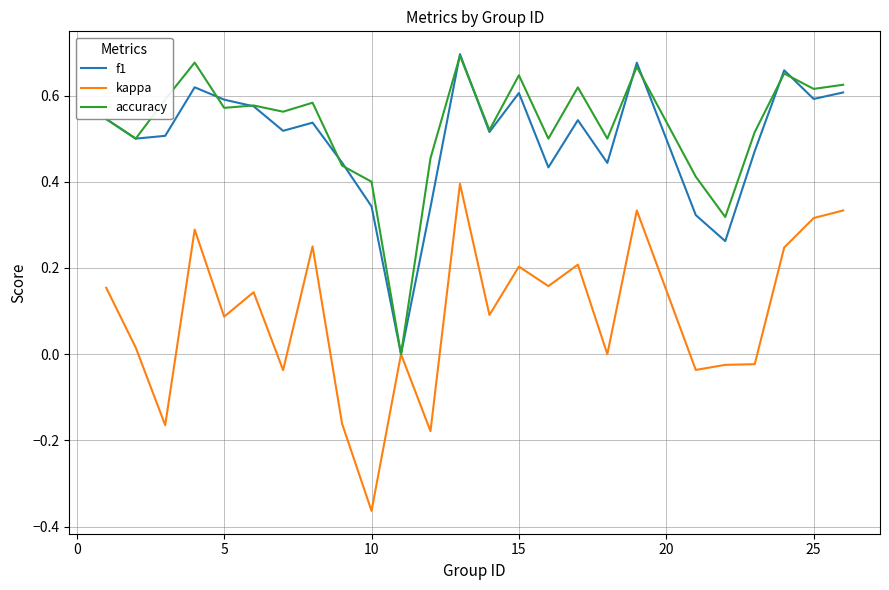

What are all the series names shown in the legend?

f1, kappa, accuracy